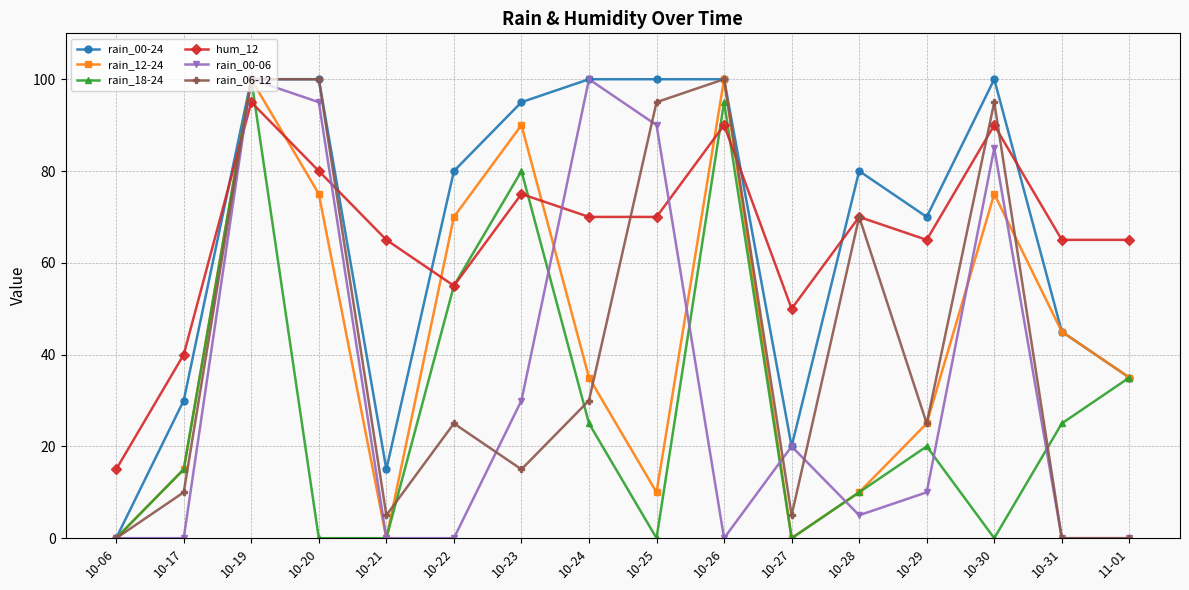

What is the sum of the rain_06-12 values at 10-22 and 10-28?

95